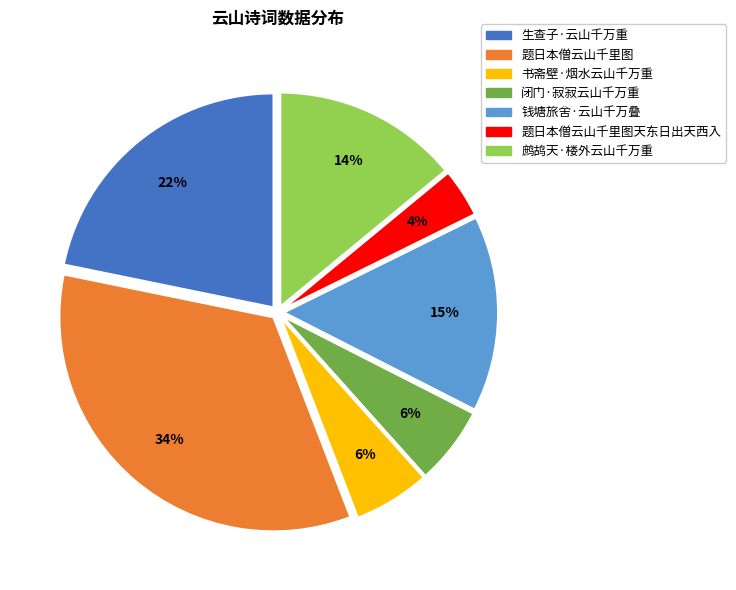

To the nearest percent, what is the difference between the largest and smallest slice percentages?

30%